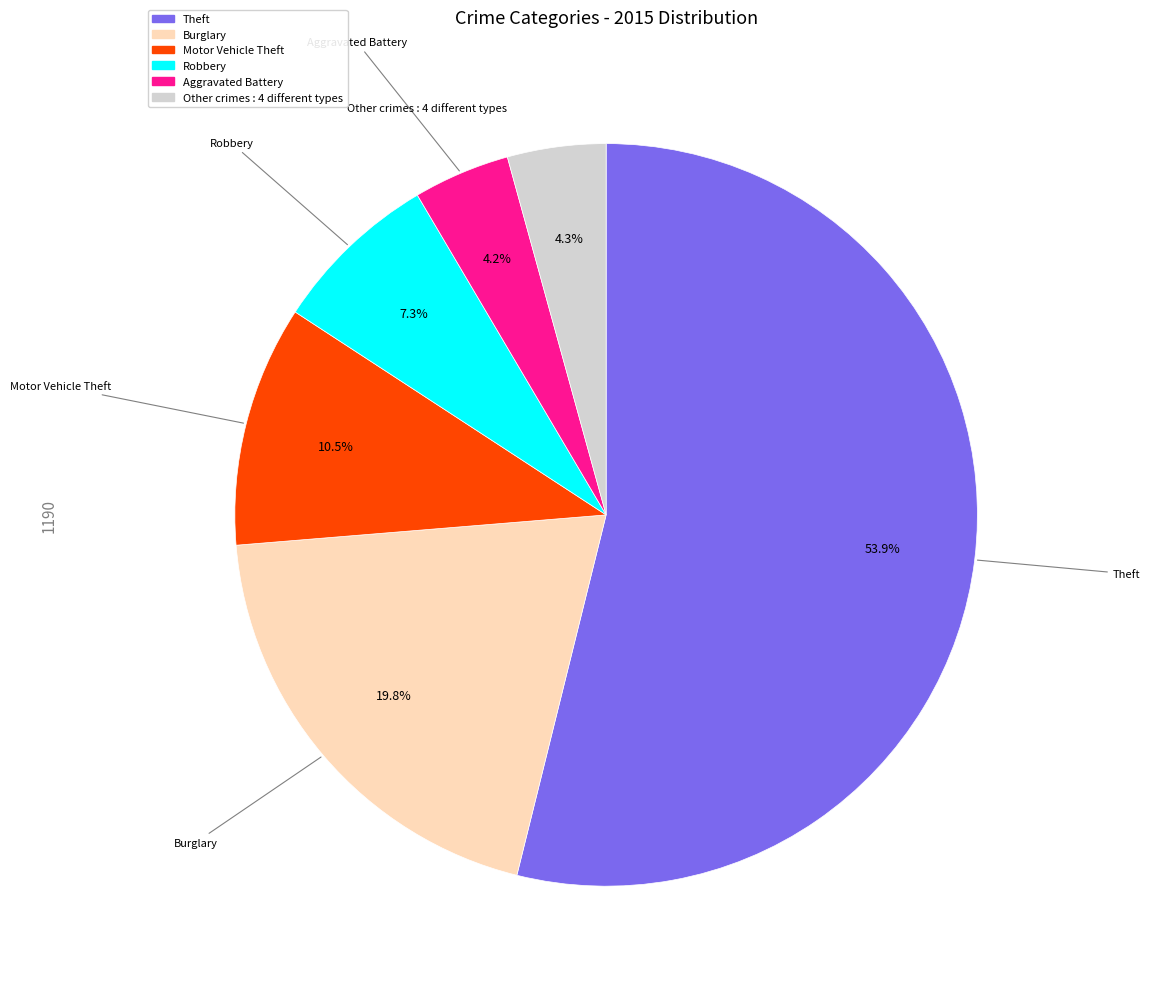

Does any single category account for the majority?

Yes